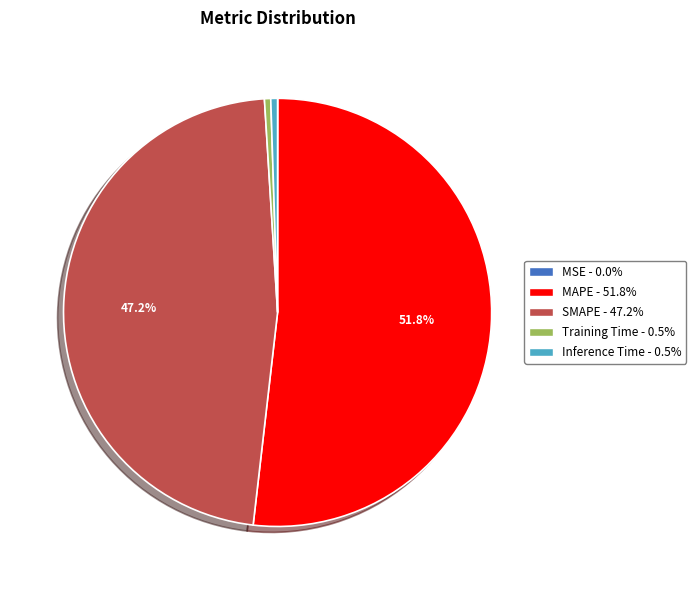

How much of the chart is everything except MAPE?

48.2%